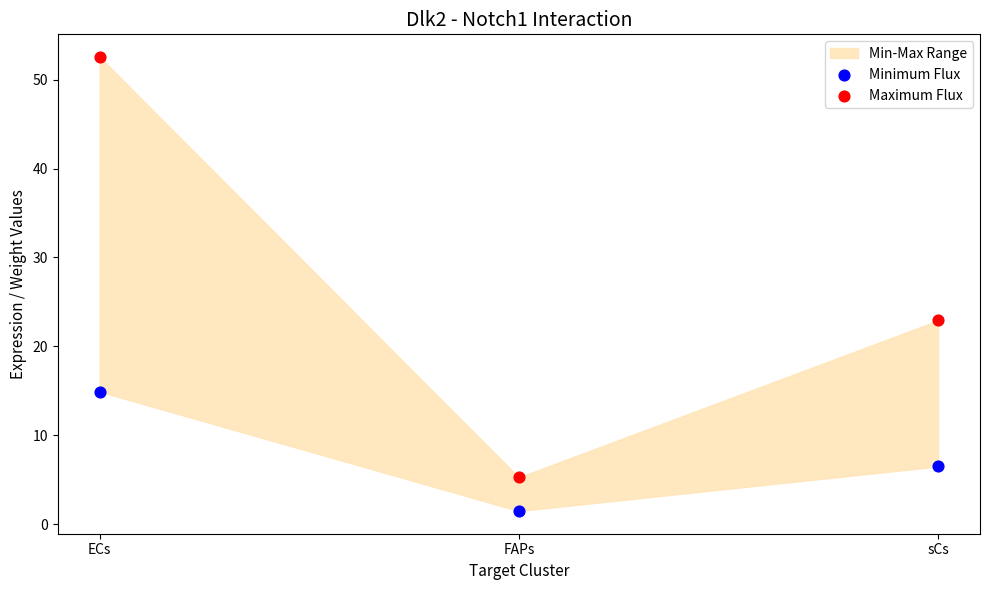

Across all data points, what is the range of Y values (max minus min)?

51.0